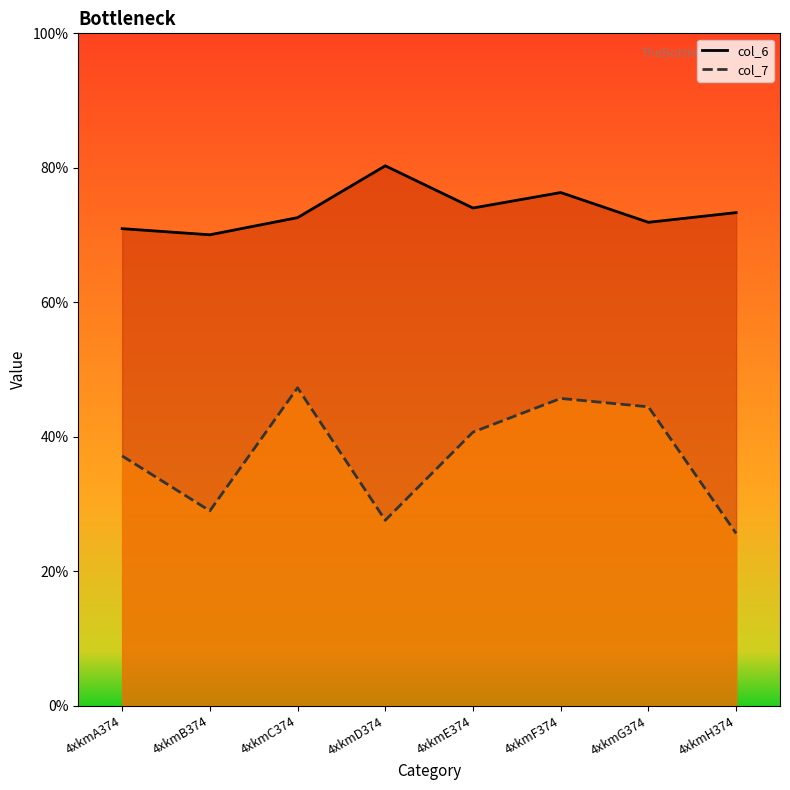

Does the chart have visible grid lines?

No